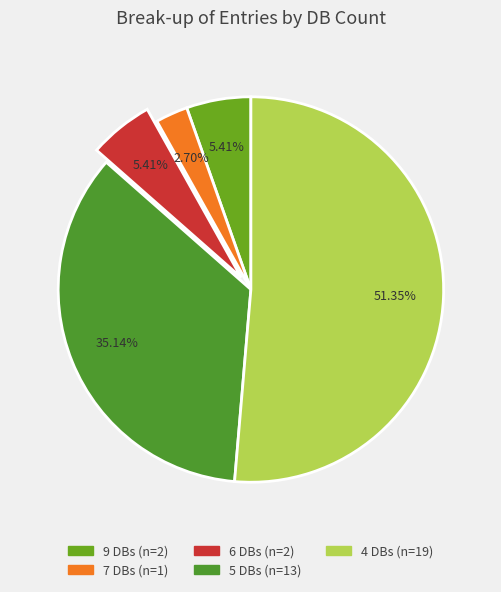

Count the number of slices in the pie.

5